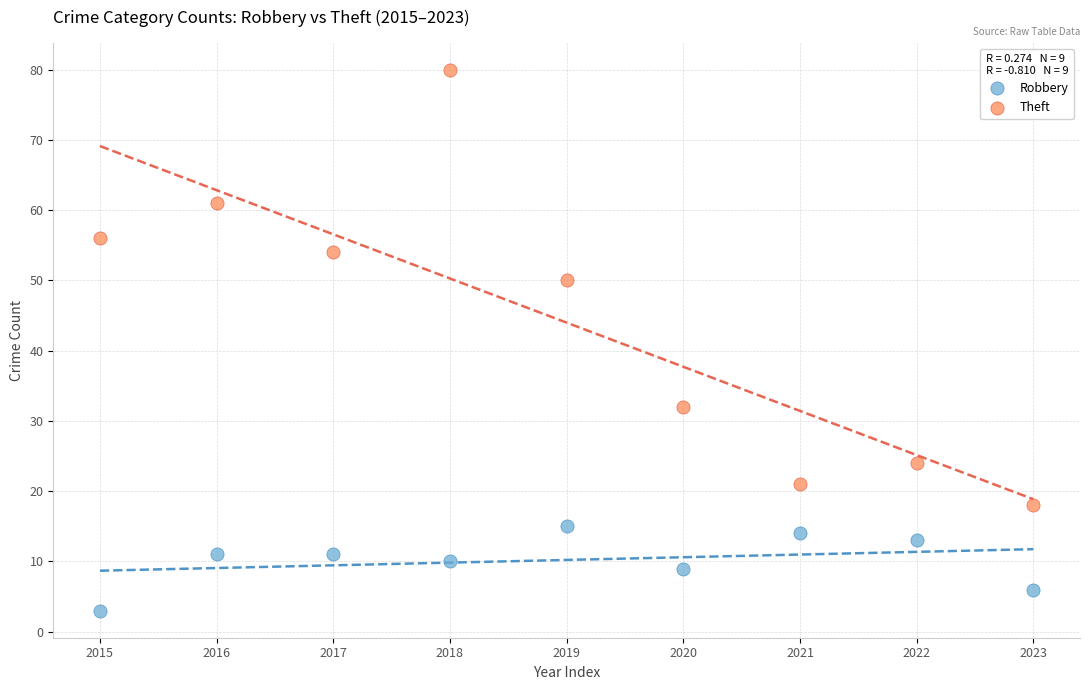

Which series contains the lowest Y value?

Robbery